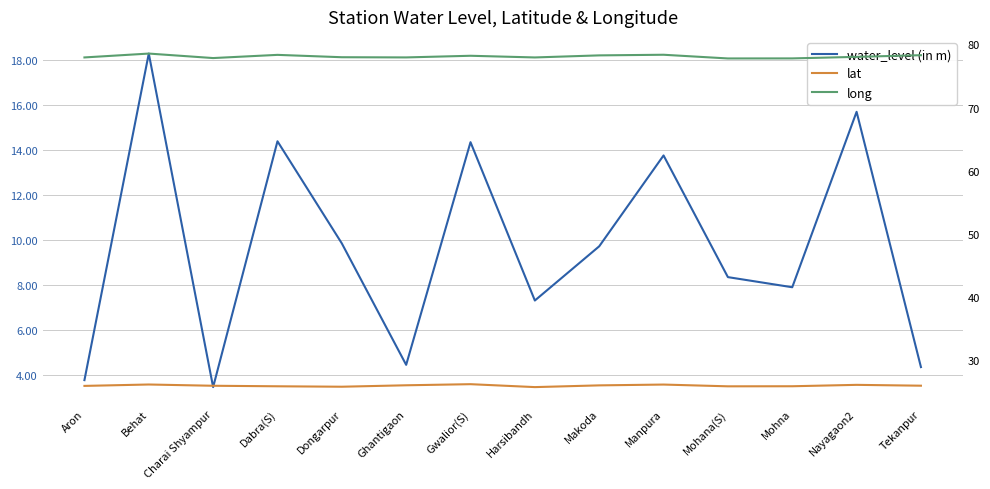

Rank the series by their maximum value, from highest to lowest.

long, lat, water_level (in m)